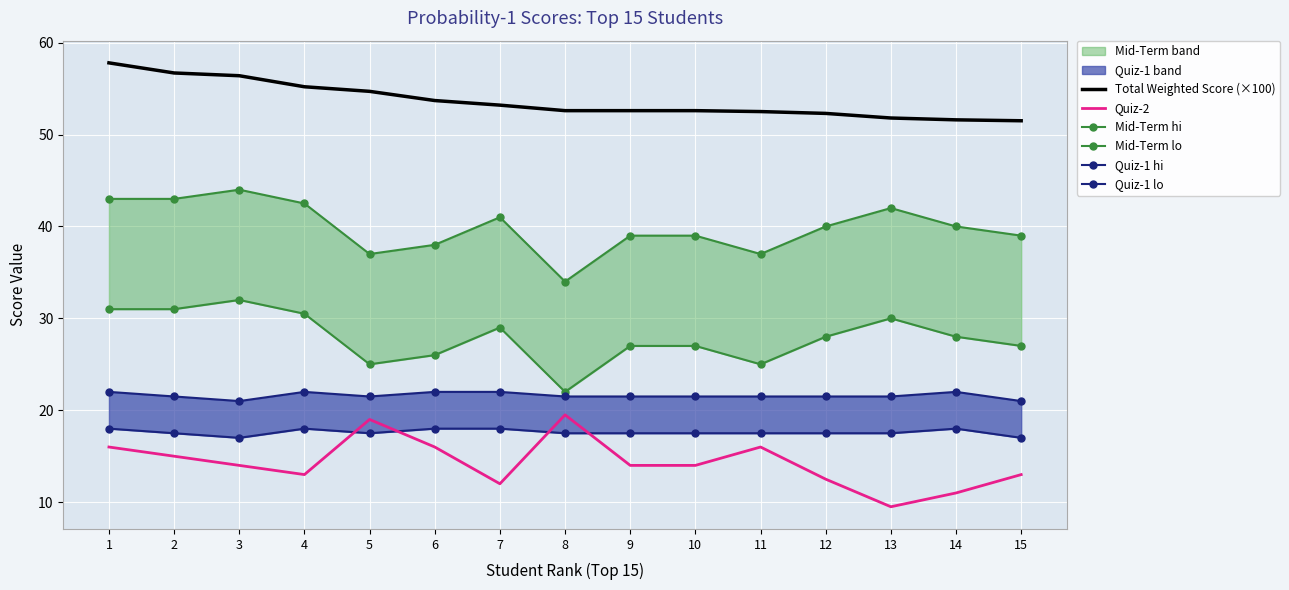

Which has a higher value, 1 or 14?

1